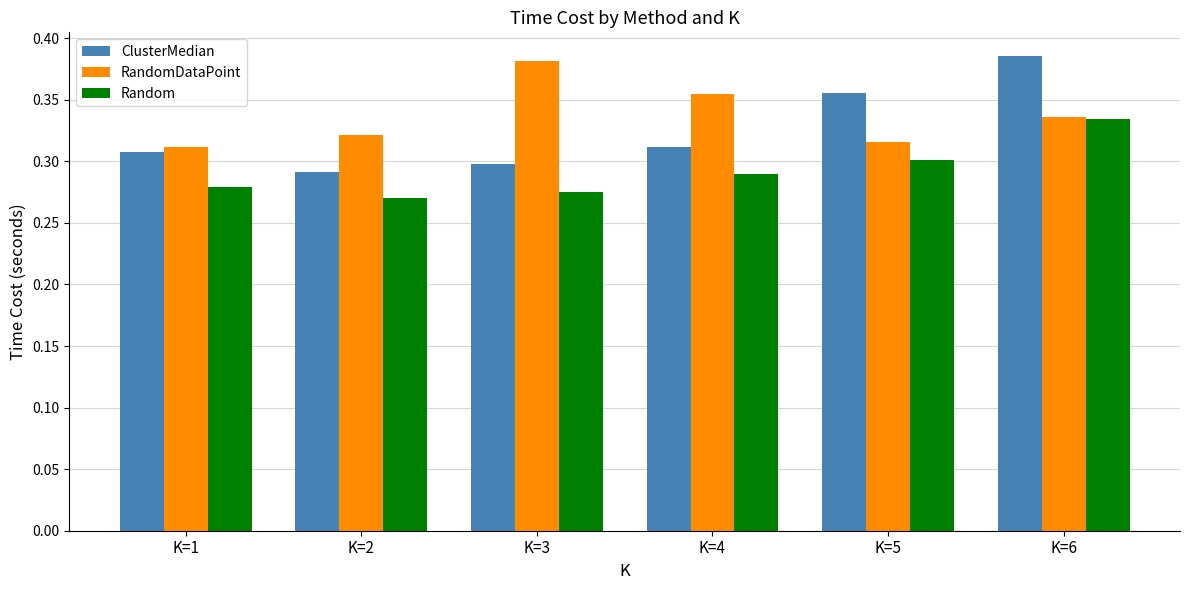

How many Random values are between 0 and 1?

6